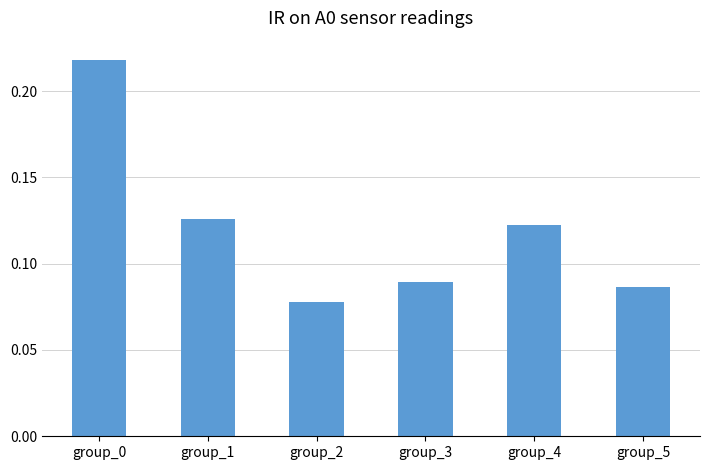

Which category has the highest value across all series?

group_0